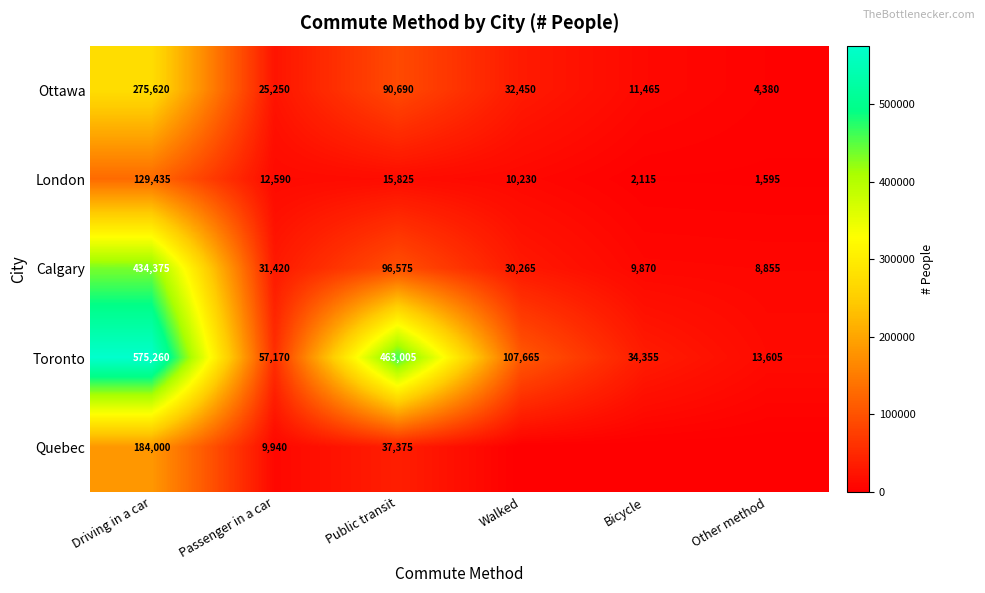

Which series changed the most between Driving in a car and Passenger in a car?

Toronto